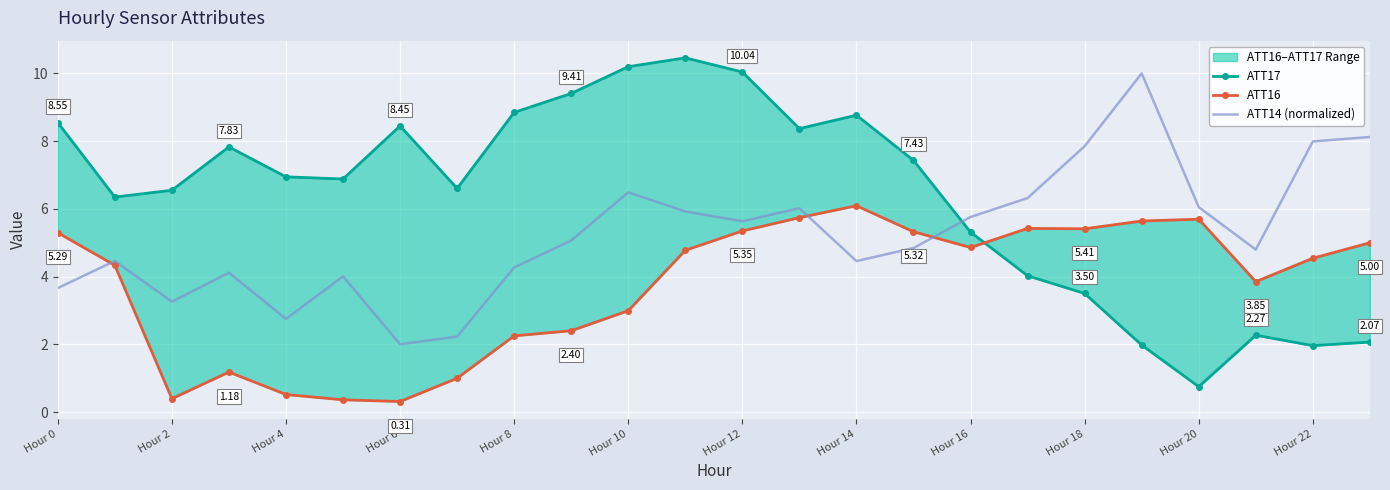

Between Hour 6 and 14, which series saw the biggest shift?

ATT16